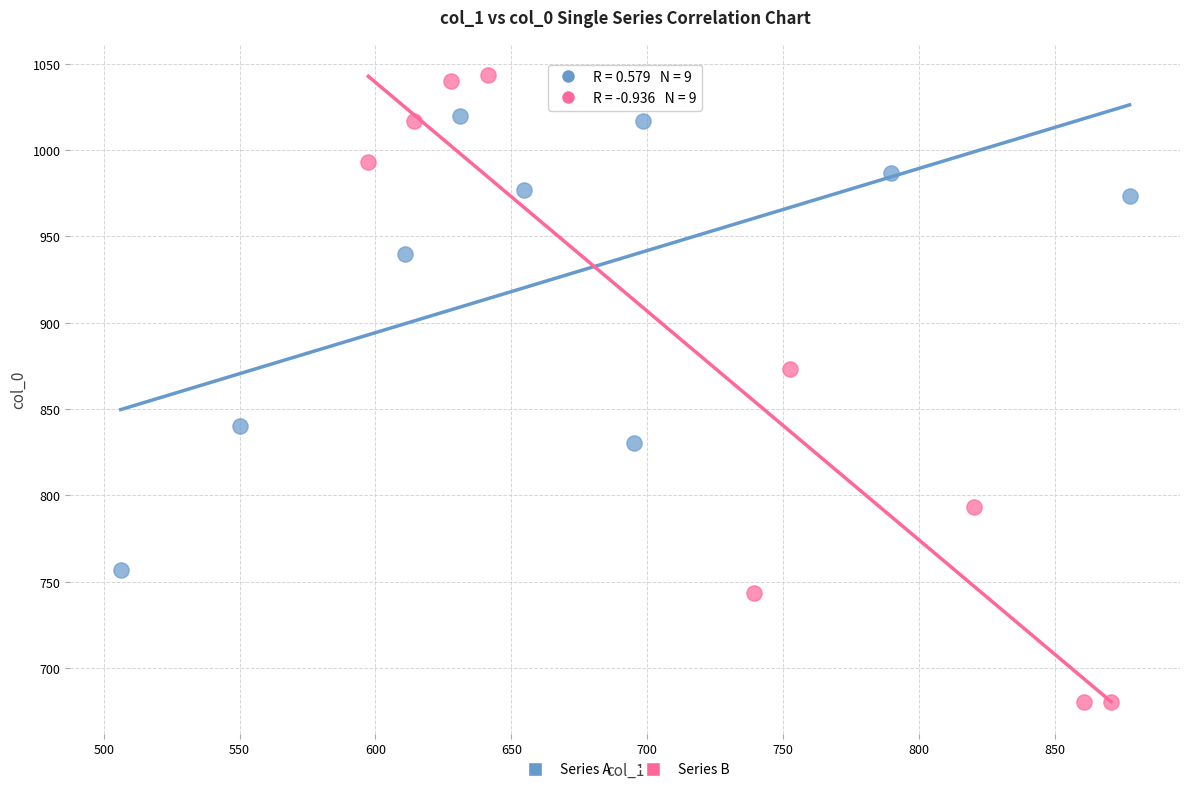

Which series reaches the minimum Y coordinate?

Series B